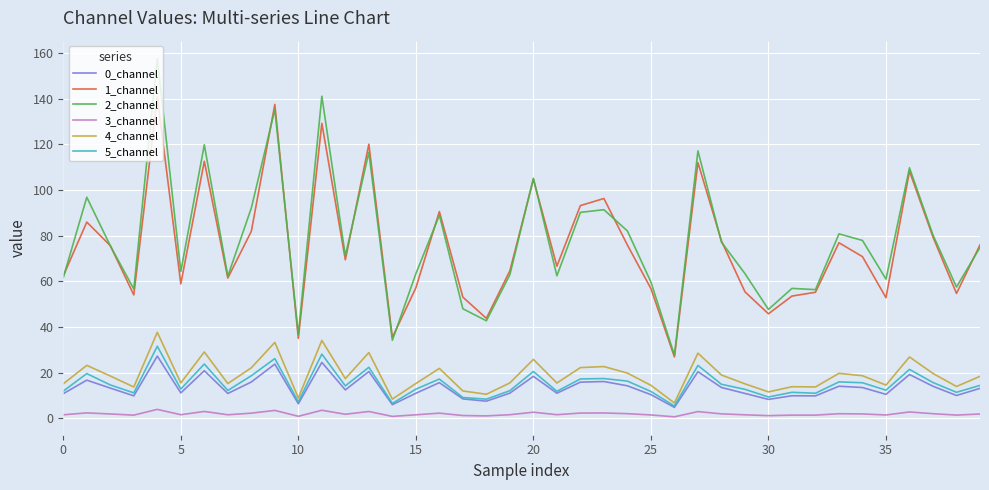

What is the highest value of the 4_channel series?

37.7